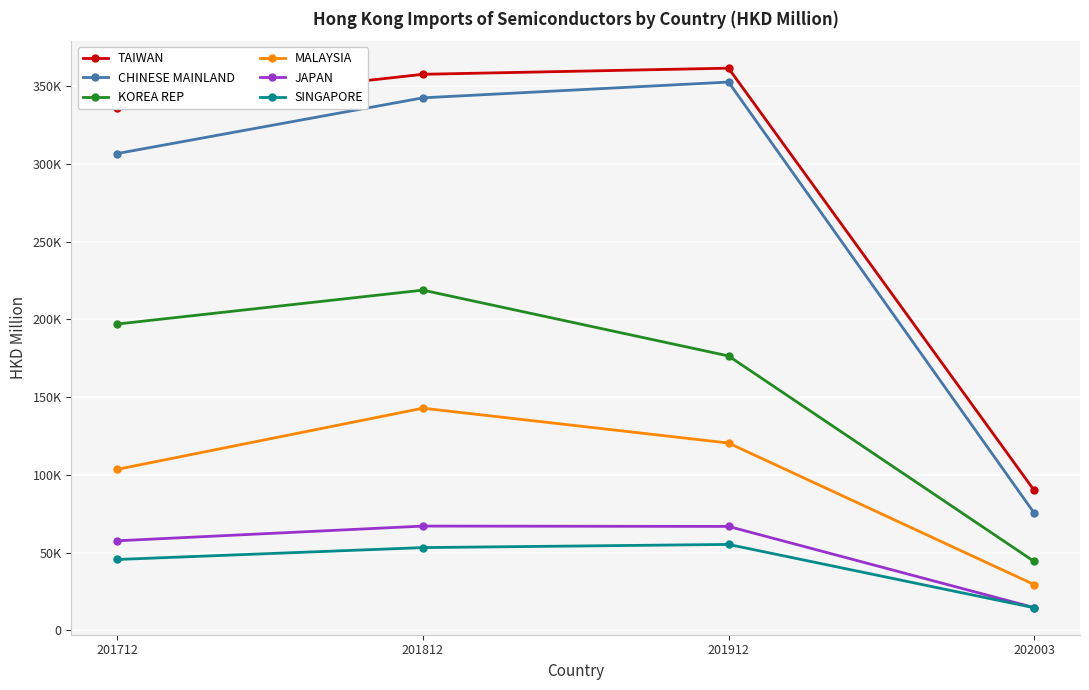

What are all the series names shown in the legend?

TAIWAN, CHINESE MAINLAND, KOREA REP, MALAYSIA, JAPAN, SINGAPORE